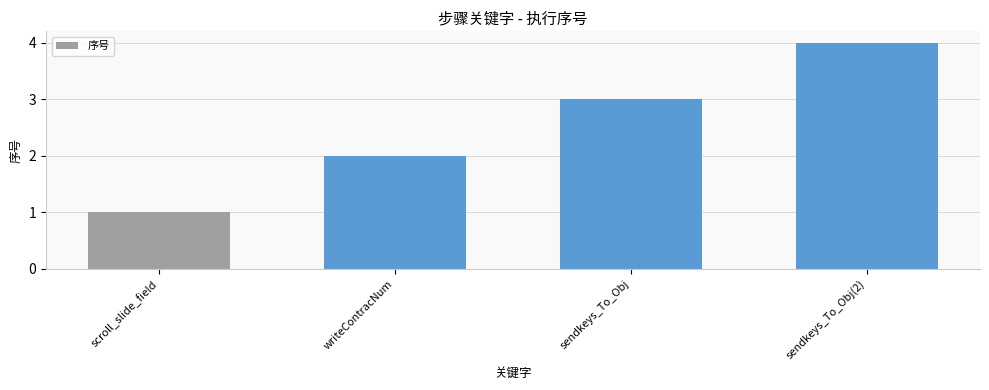

The value at writeContracNum is 2. True or false?

True